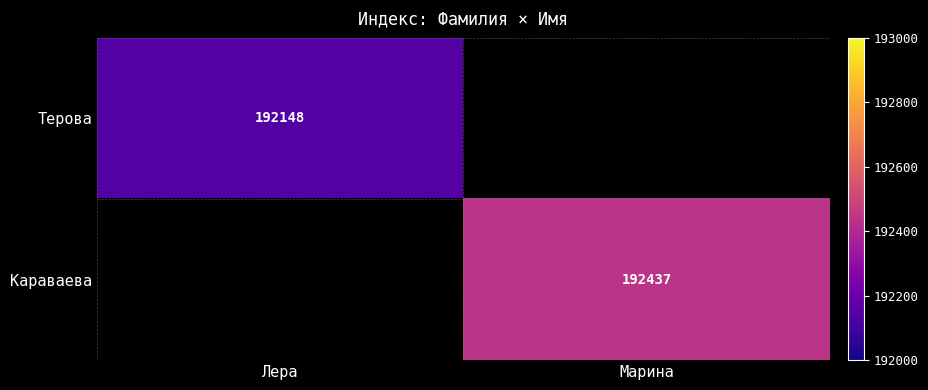

True or false: Караваева has a value of 108615.7 at Марина.

False